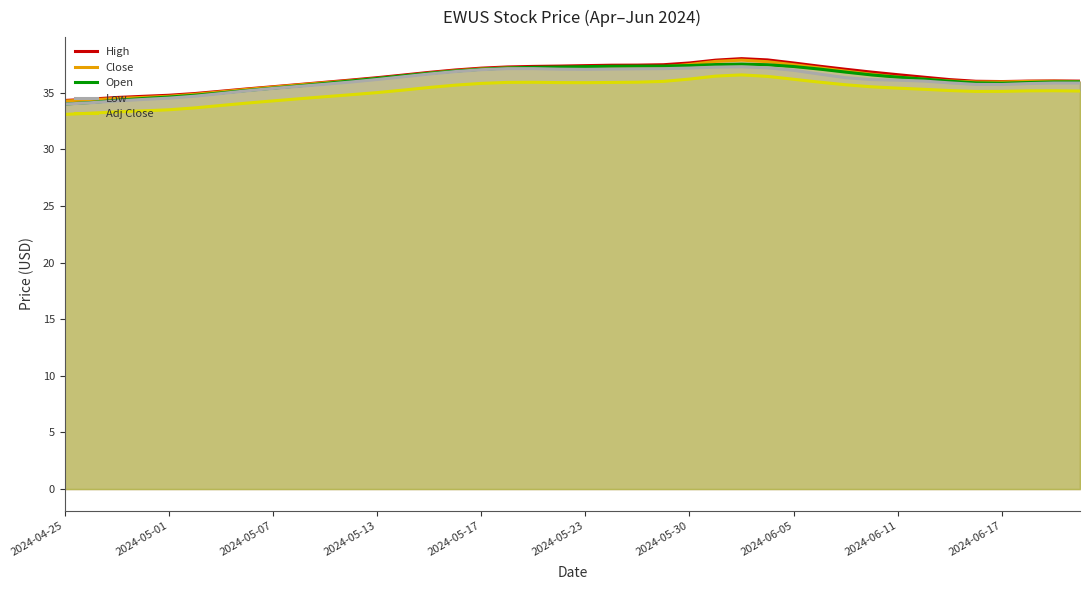

What is the difference between the maximum and minimum values in the Open series?

3.5